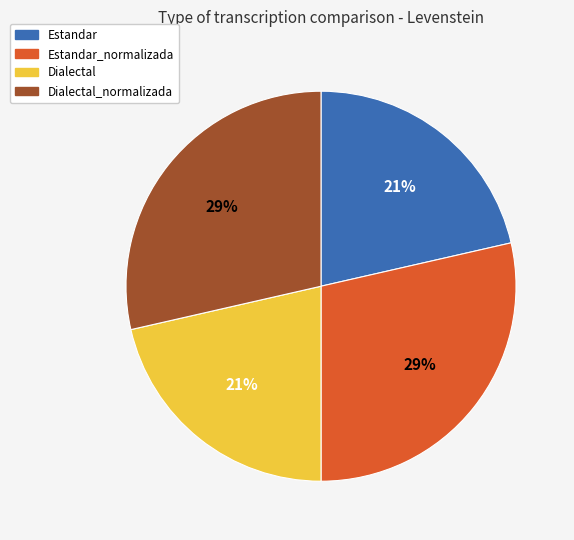

Does any single category account for the majority?

No